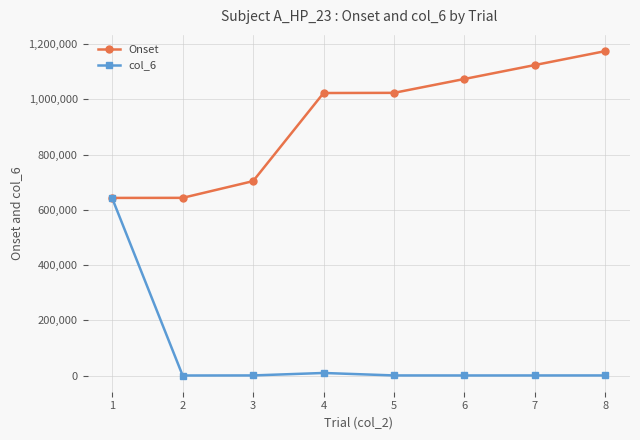

What is the value of the Onset point at the 2nd from the left?

643576